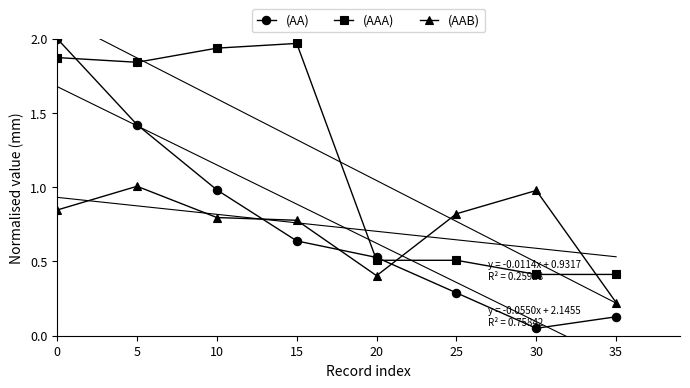

What are all the series names shown in the legend?

(AA), (AAA), (AAB)